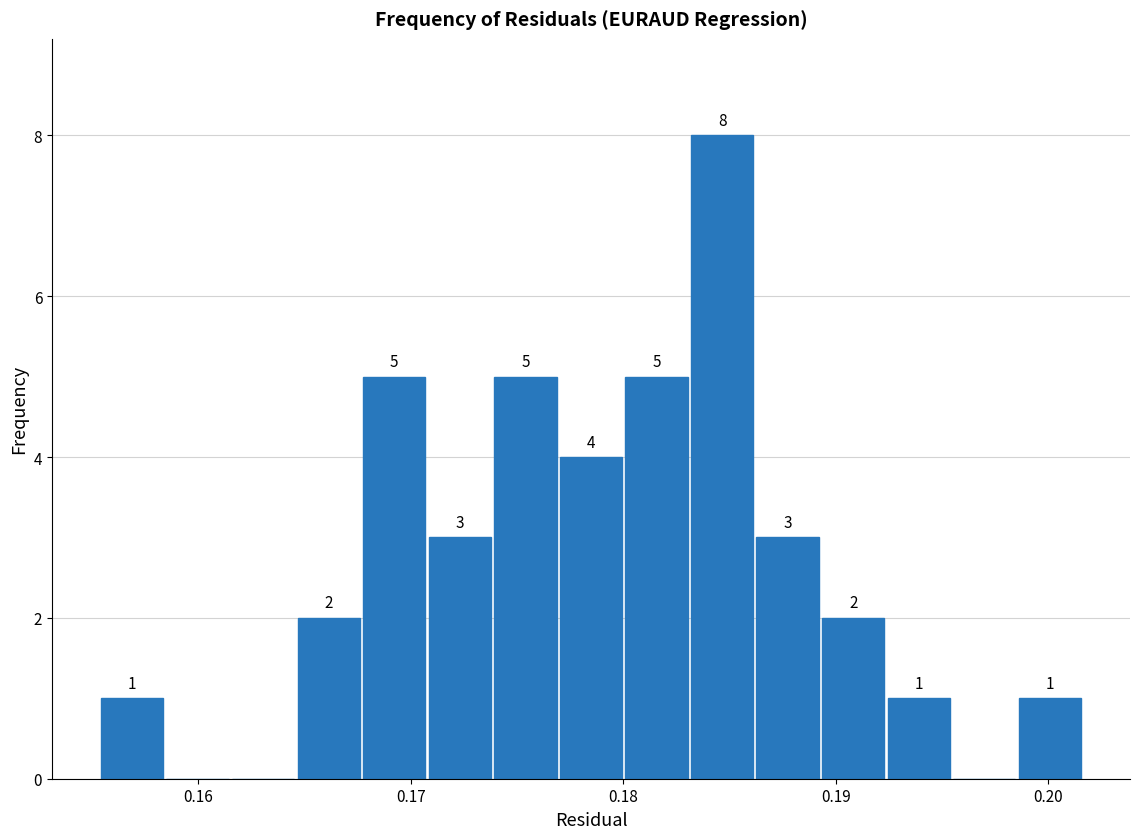

Read against the x-axis, roughly where is the centre of the tallest bar?

0.185